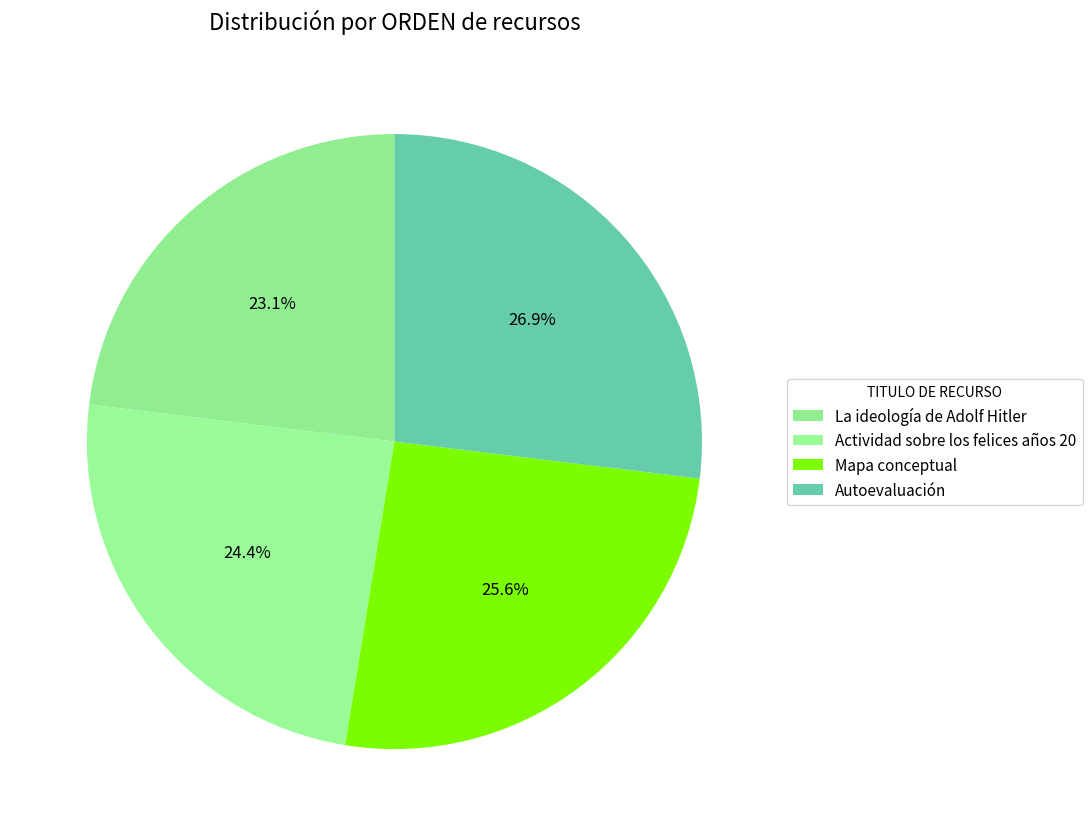

To the nearest percent, what portion does Mapa conceptual represent?

26%